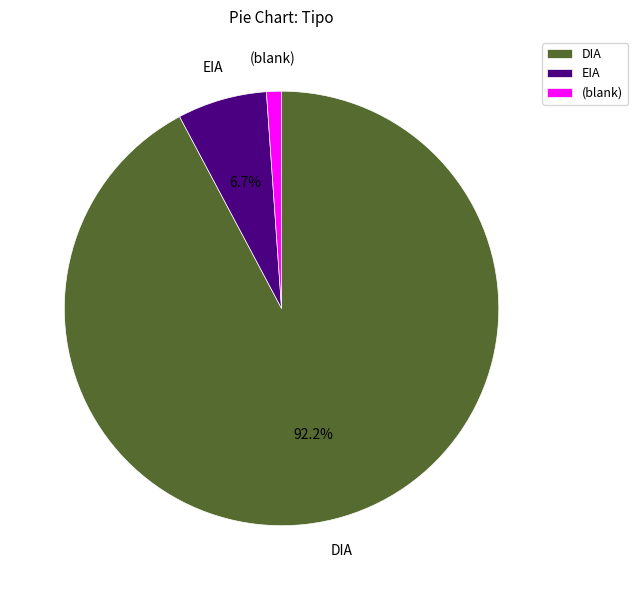

To the nearest percent, what is the average slice percentage?

33%